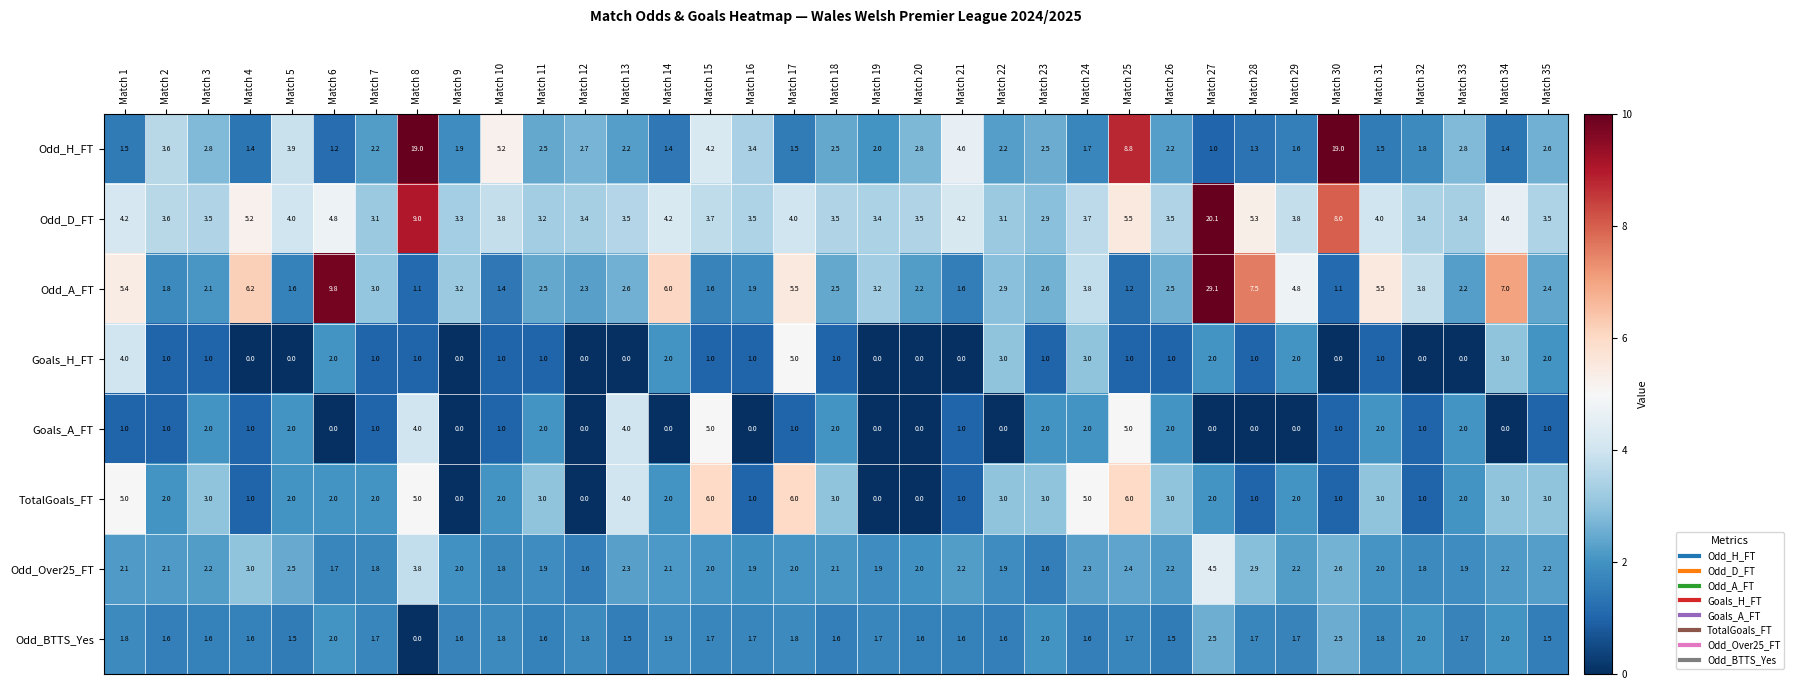

At which category is the sum across all series the highest?

Match 27